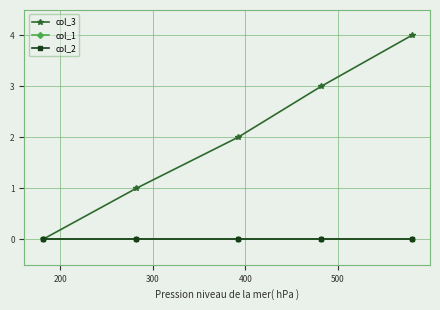

Is this an area chart (filled region under the line)?

No